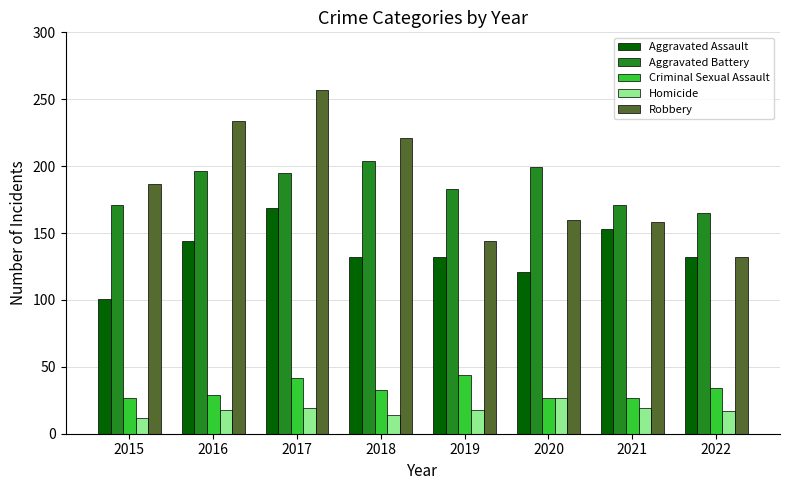

What is the value of the Aggravated Assault bar at the 2nd from the left?

144